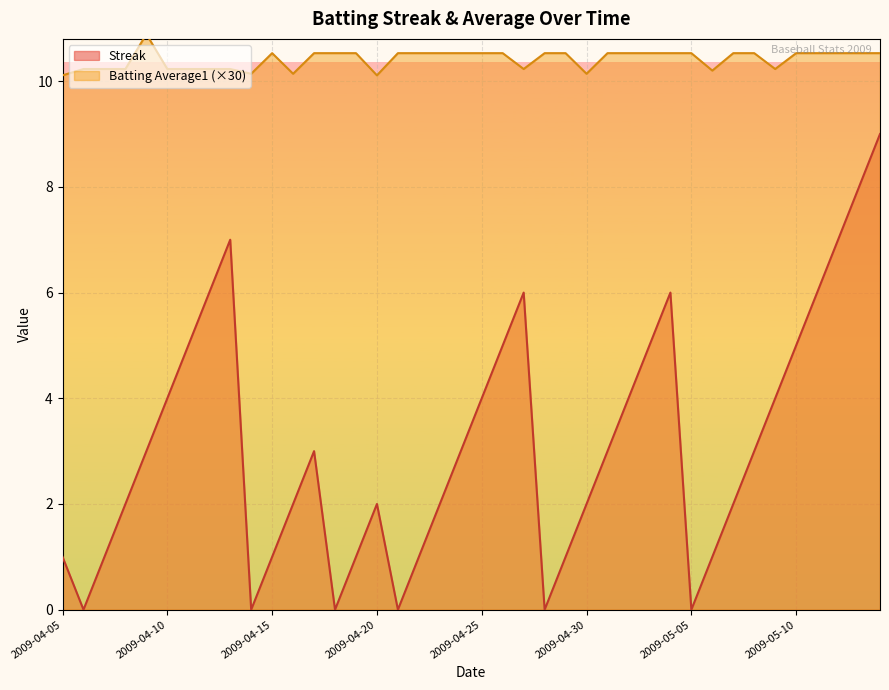

Read the Streak value at 2009-05-08.

3.0